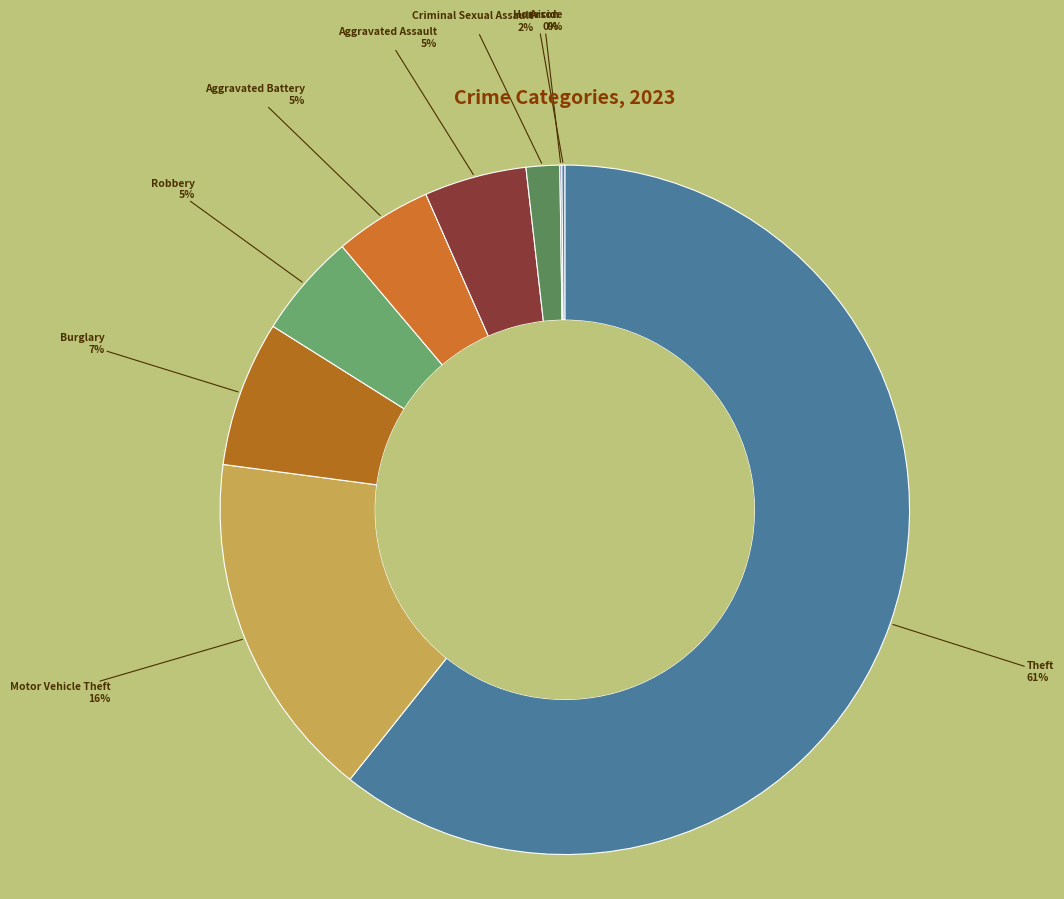

Which slice represents more than half of the pie?

Theft